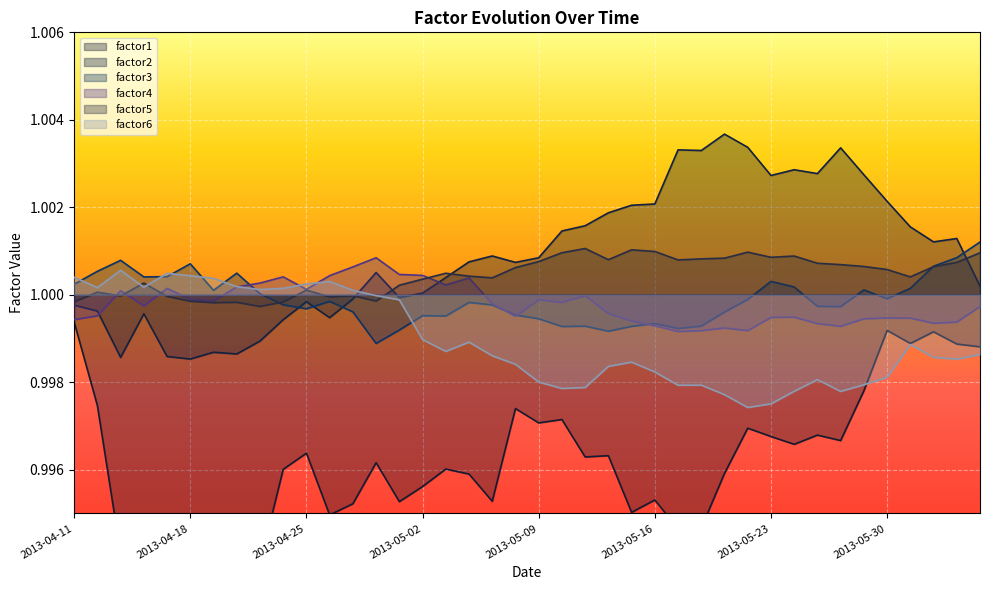

The factor6 series shows 1.0 at 2013-05-22. True or false?

True